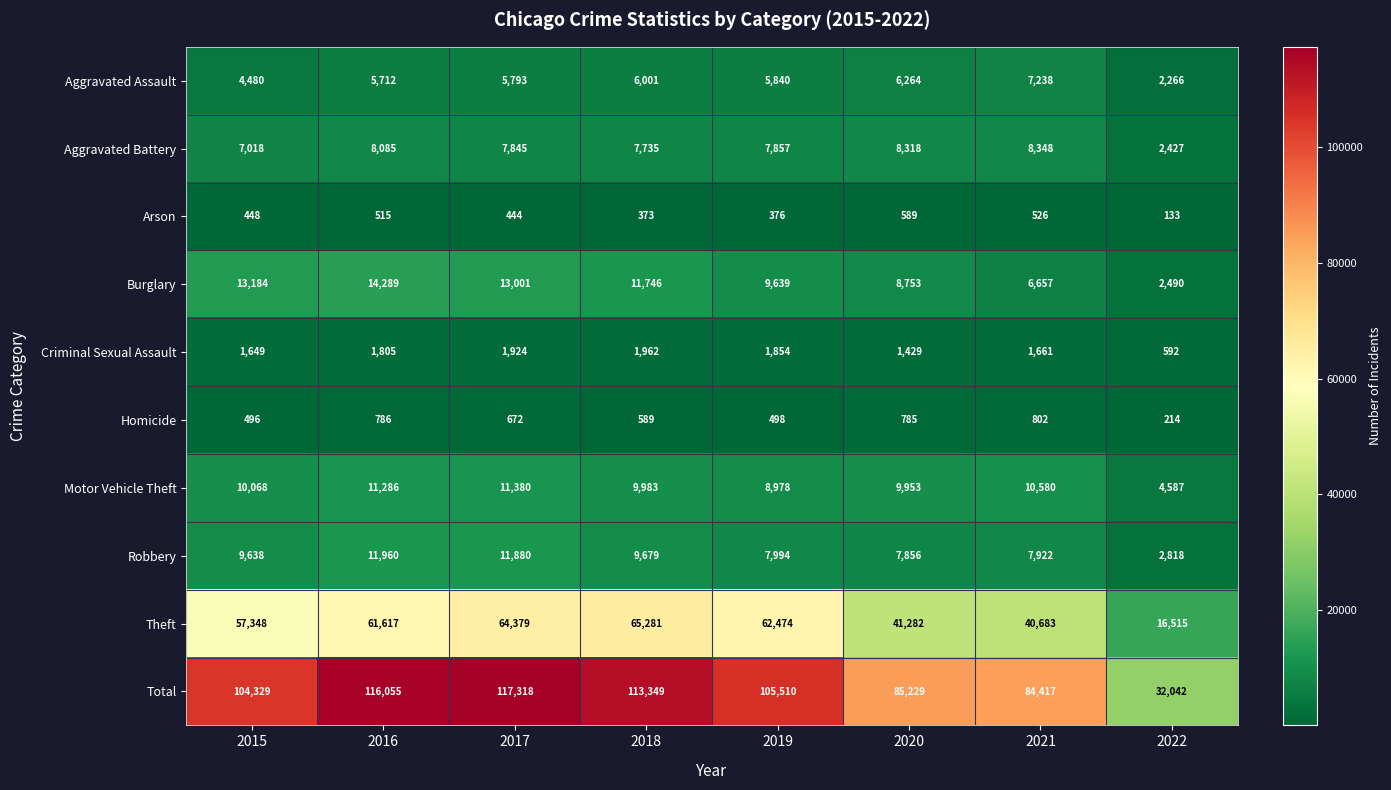

Is it true that Motor Vehicle Theft equals 6275 at 2021?

False